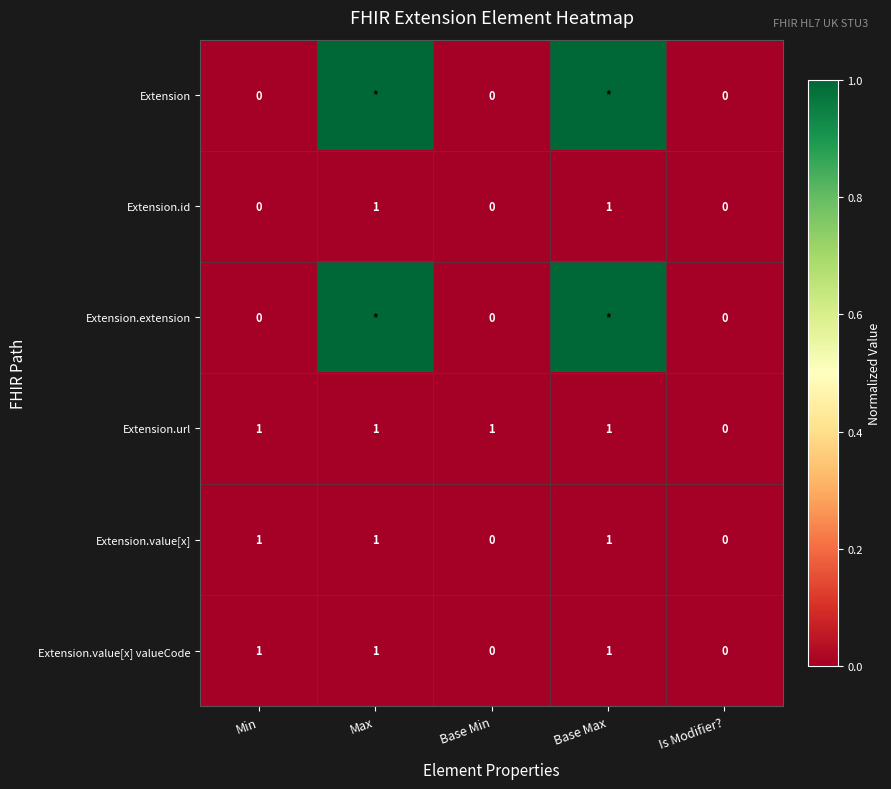

What is the difference between the highest and lowest values at Base Min?

1.0